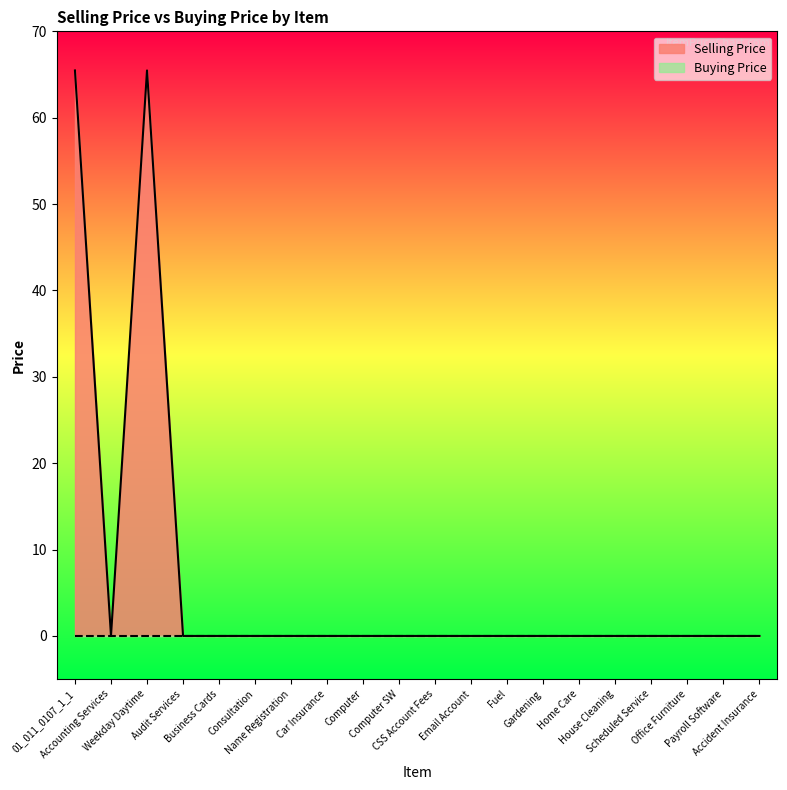

The chart shows a value of 0.0 at CSS Account Fees. True or false?

True